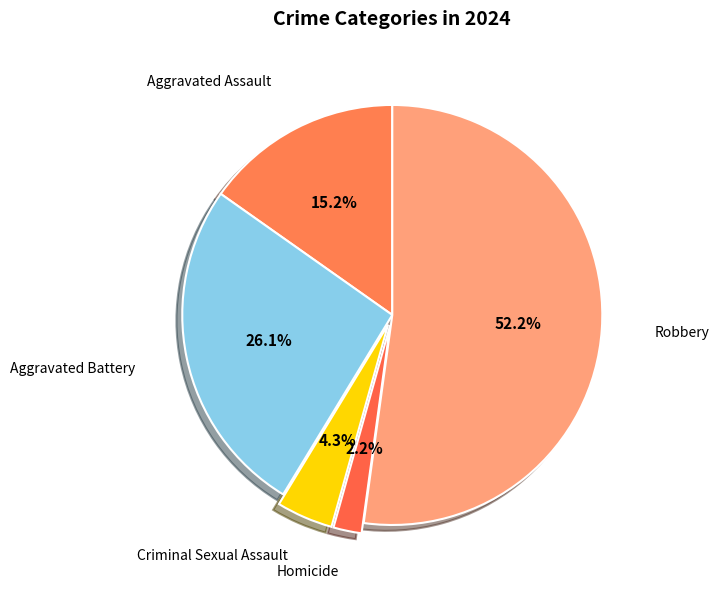

How many slices are in this pie chart?

5